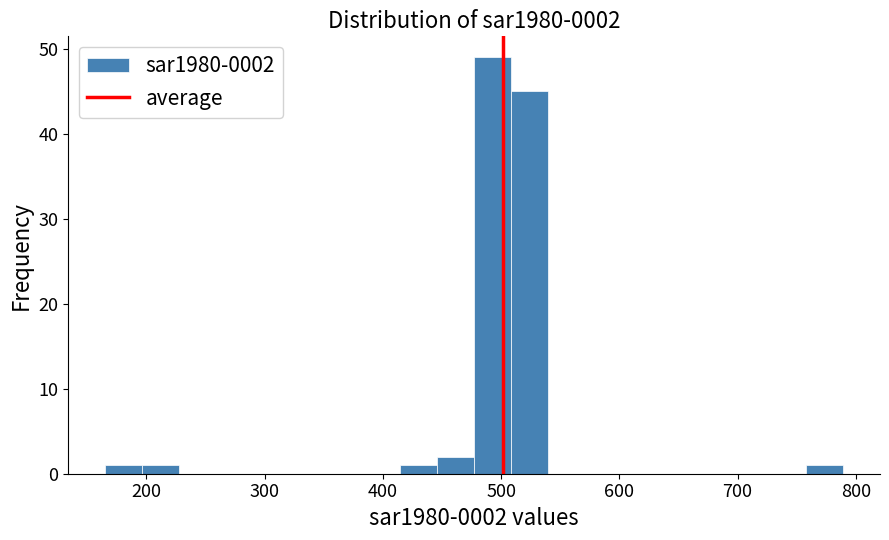

Read against the x-axis, roughly where is the centre of the tallest bar?

490